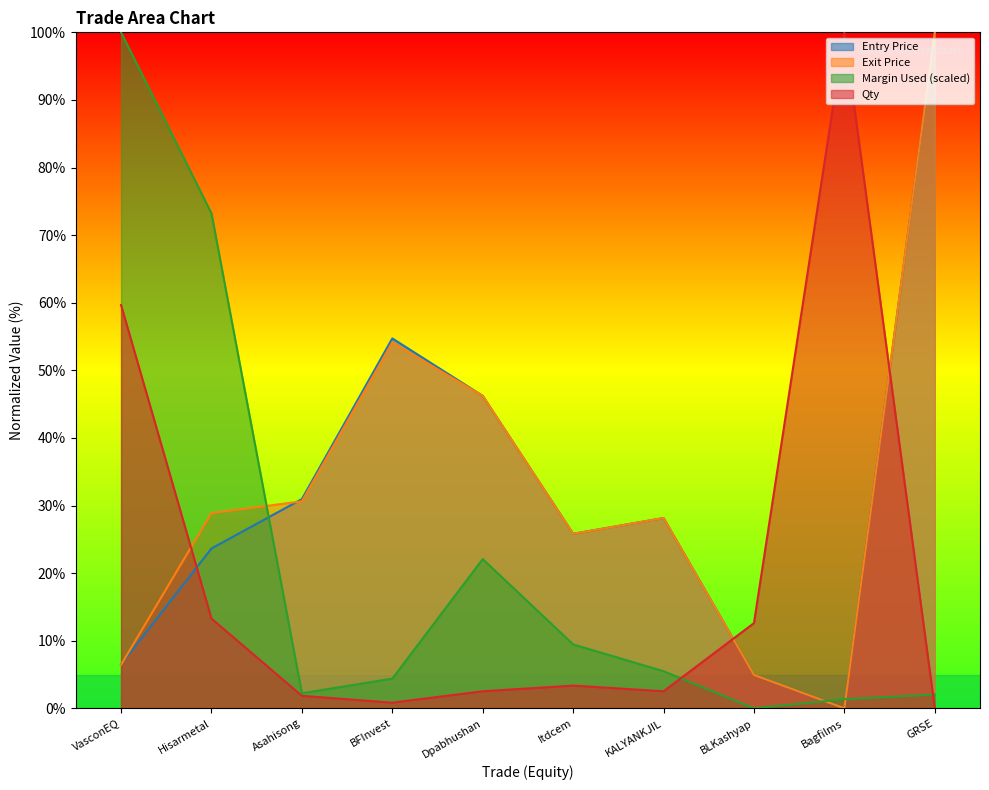

At which label does Entry Price first exceed 28?

Asahisong